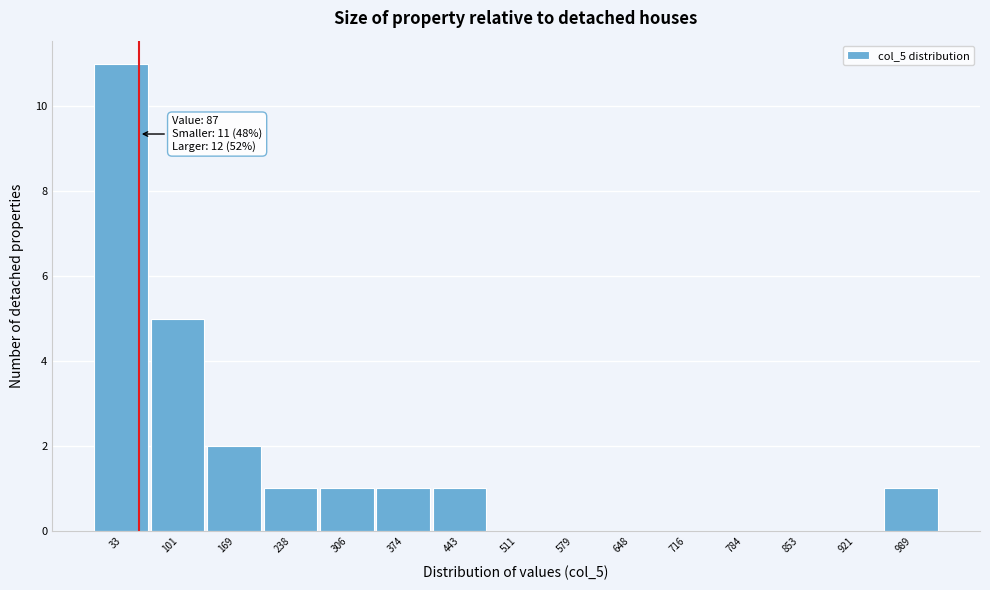

Reading left to right, extract all data points from this chart.

33=11	101=5	169=2	238=1	306=1	374=1	443=1	511=0	579=0	648=0	716=0	784=0	853=0	921=0	989=1